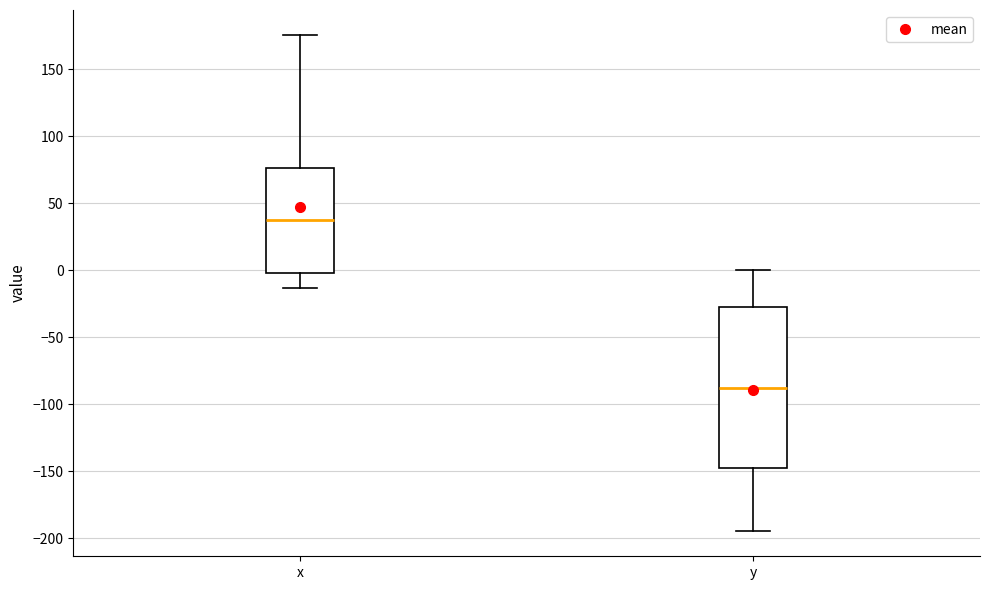

Which box's median line is the highest?

x